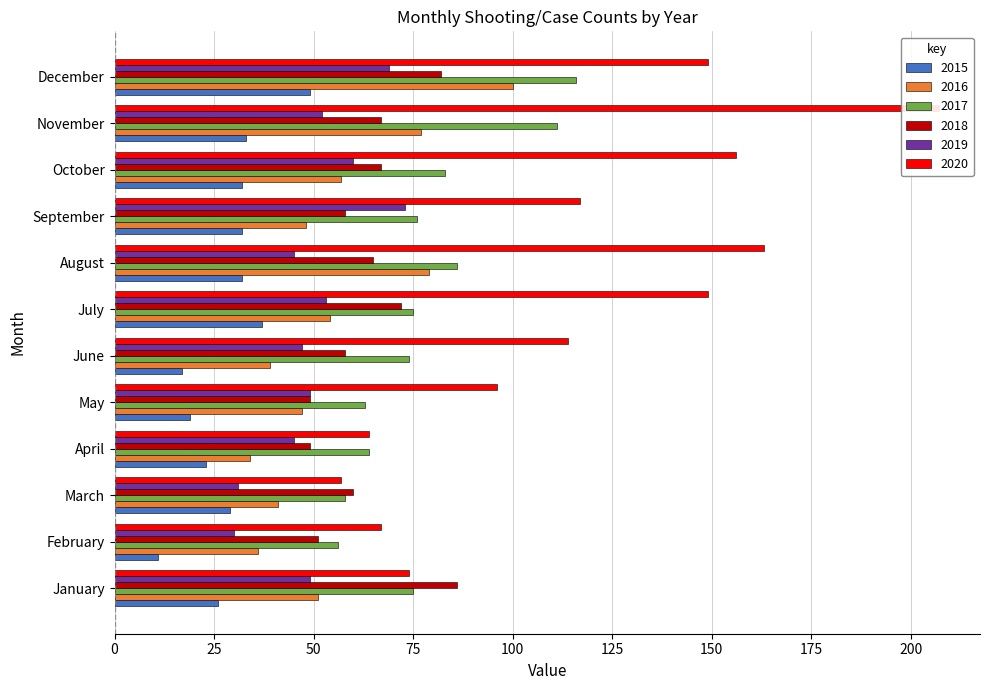

Which series has the widest spread of values?

2020